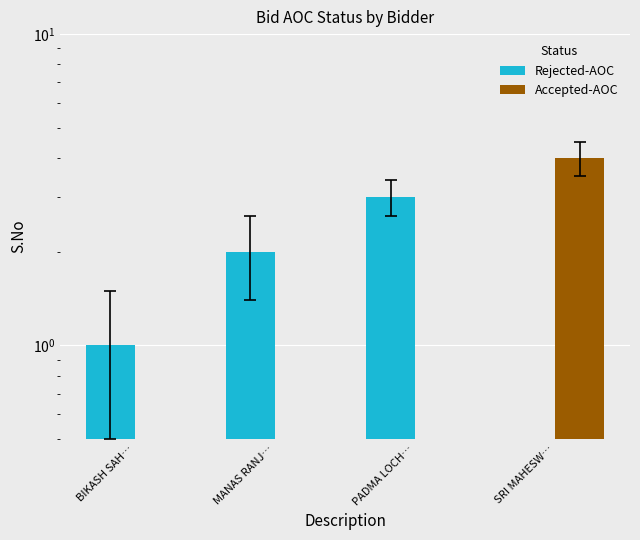

Rank the categories by Accepted-AOC value from lowest to highest.

BIKASH SAH…, MANAS RANJ…, PADMA LOCH…, SRI MAHESW…